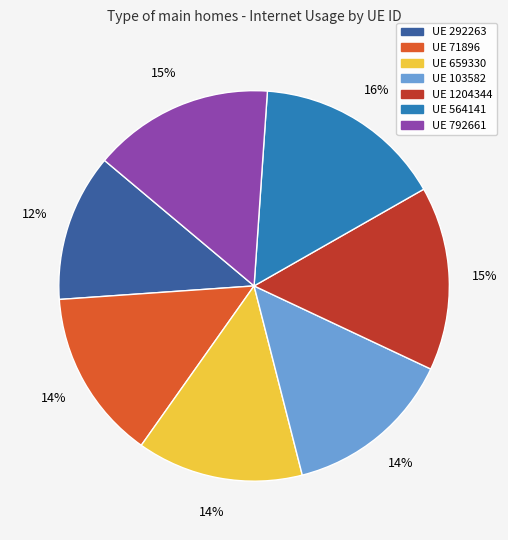

Is there any slice that represents more than half of the pie?

No